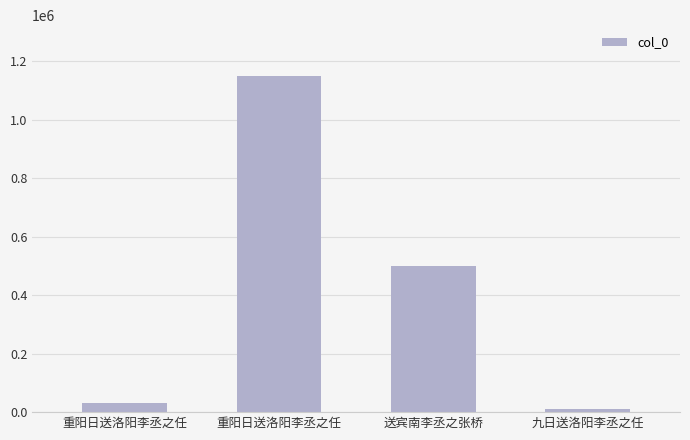

Does the chart contain any negative values?

No